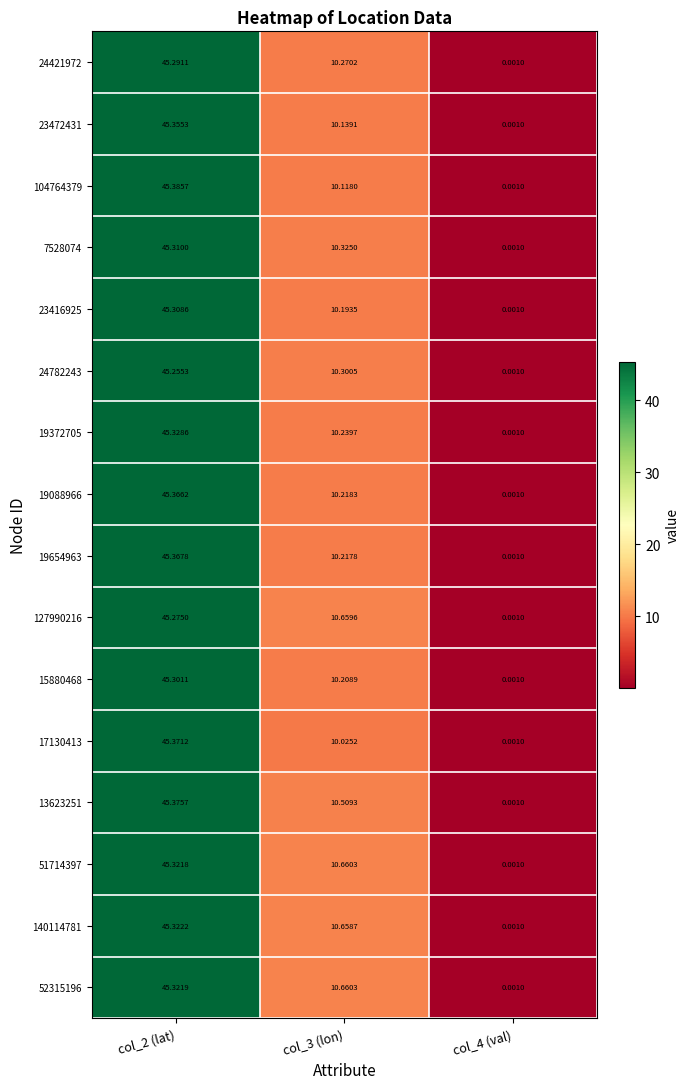

Is the value of 52315196 at col_2 (lat) greater than the value of 15880468 at col_2 (lat)?

Yes